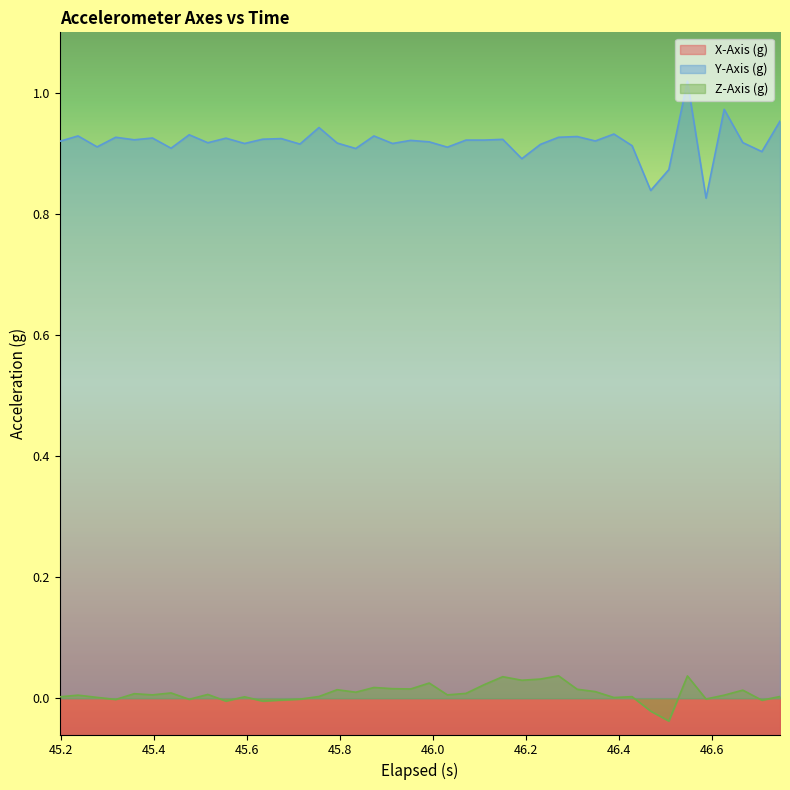

Count the number of data series in this chart.

3